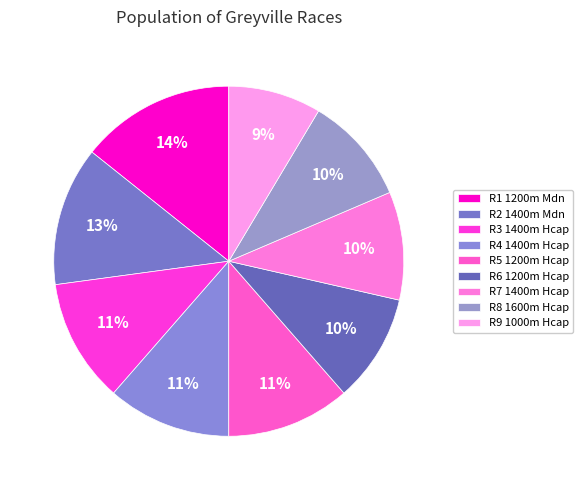

To the nearest percent, what is the combined percentage of R3 1400m Hcap and R7 1400m Hcap?

21%